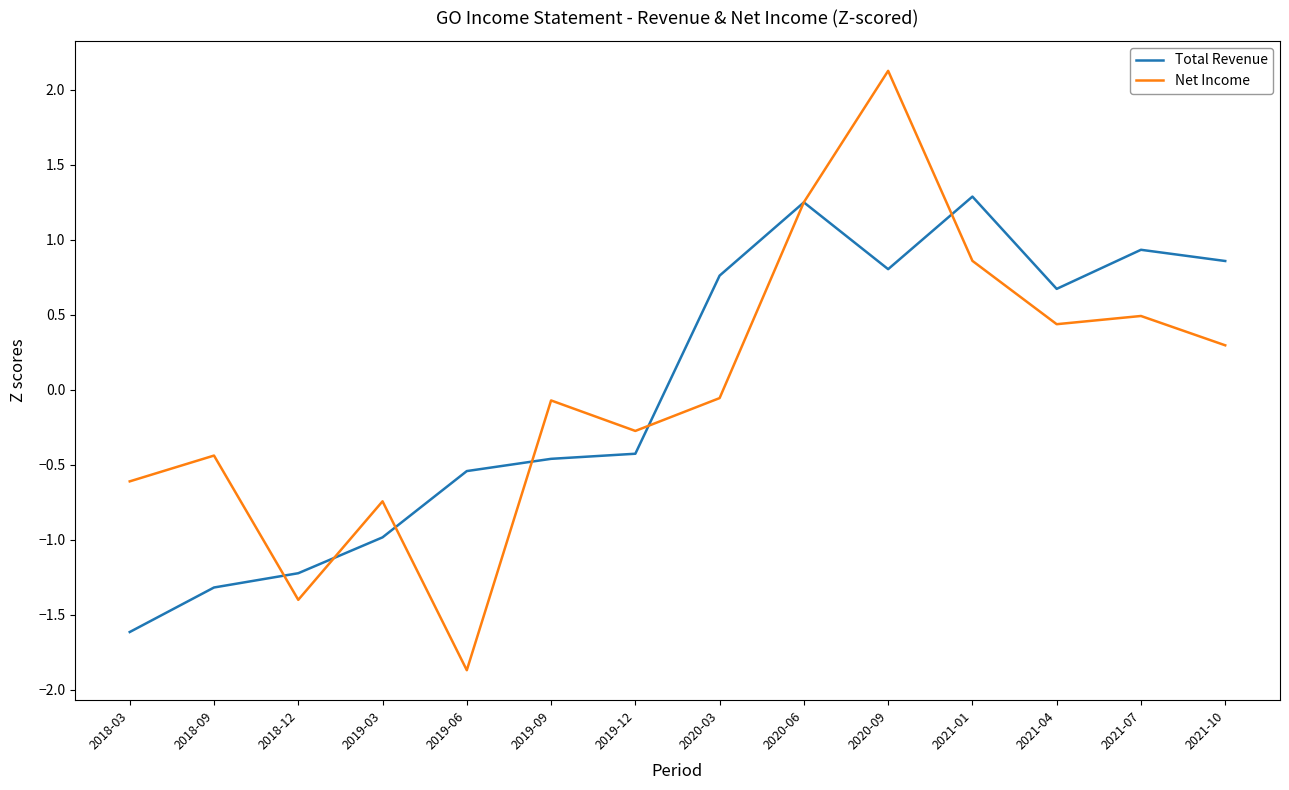

At which category is the sum across all series the highest?

2020-09